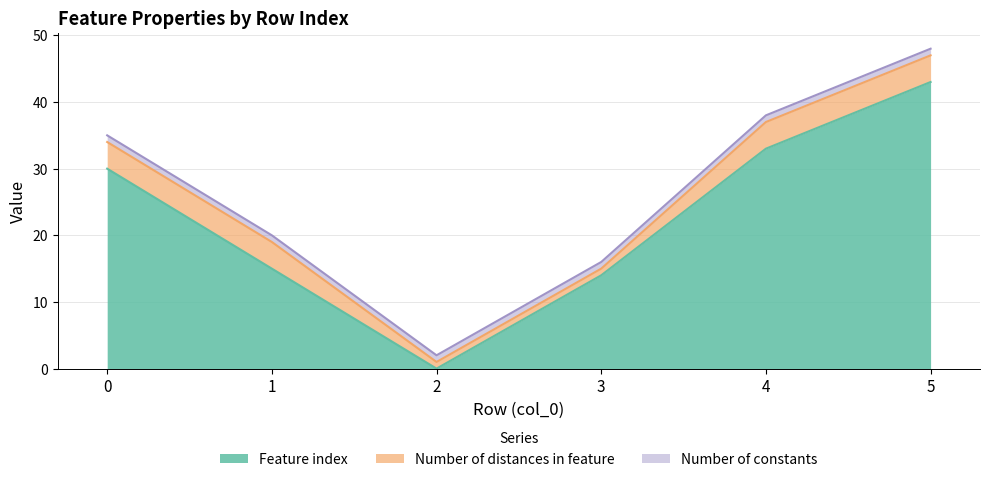

The value of Number of constants at 4 is 1. True or false?

True